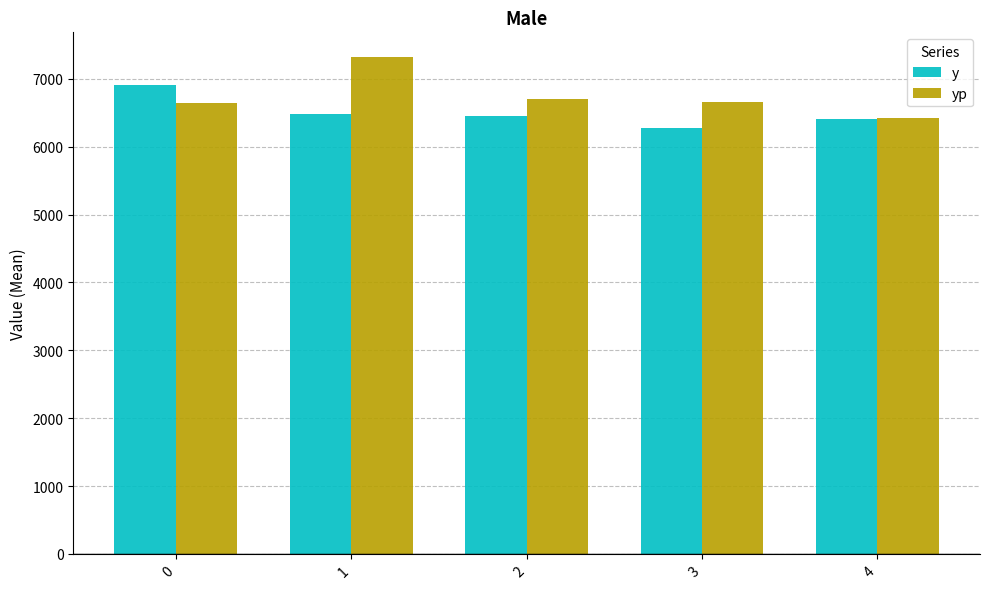

Rank the series by their maximum value, from highest to lowest.

yp, y